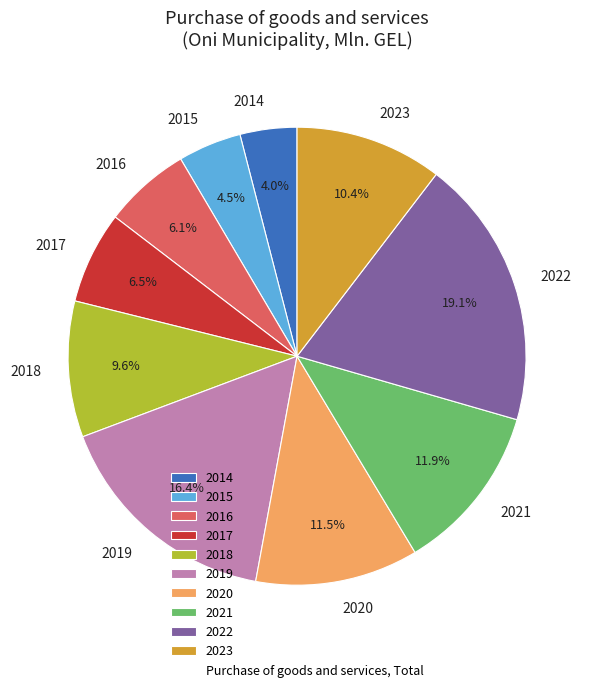

Which category has the biggest portion of the pie?

2022